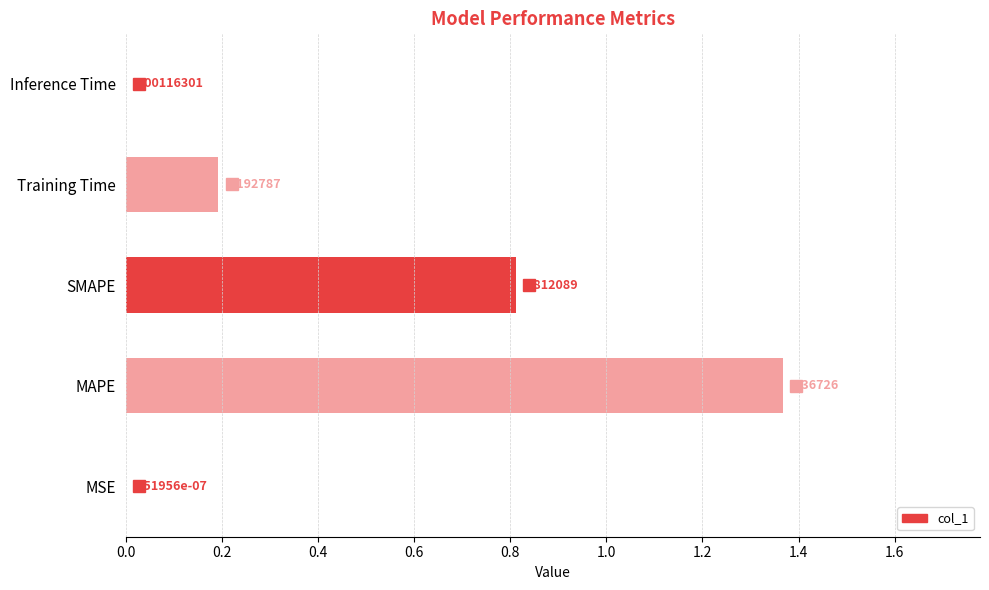

Which category has the highest value across all series?

MAPE